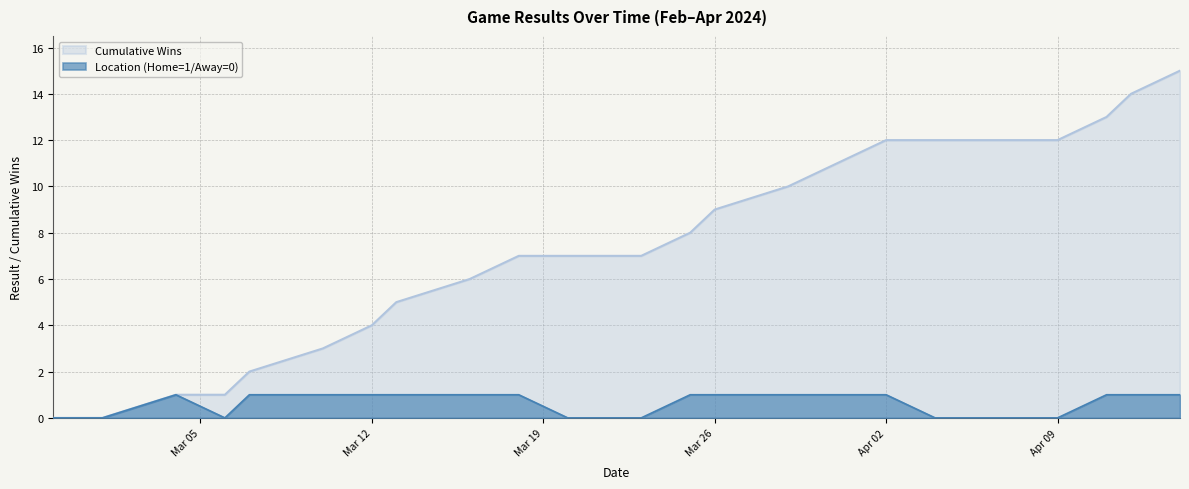

What is the sum of the values at 2024-03-29 and 2024-03-18?

2